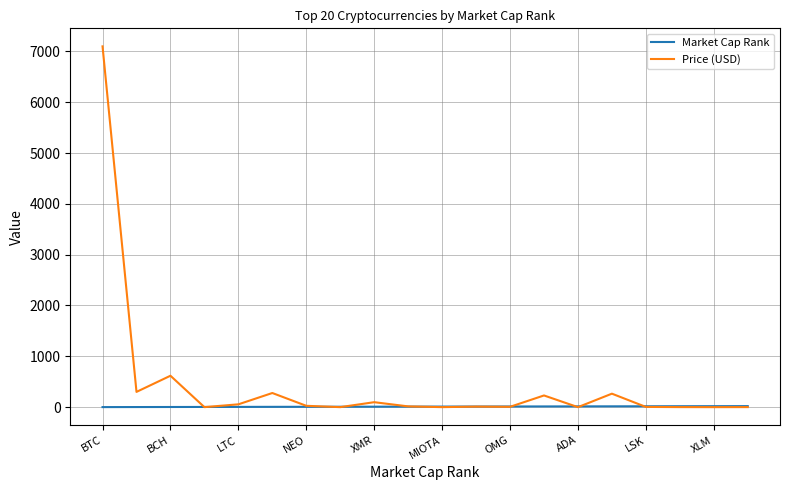

Rank the series by their maximum value, from lowest to highest.

Market Cap Rank, Price (USD)